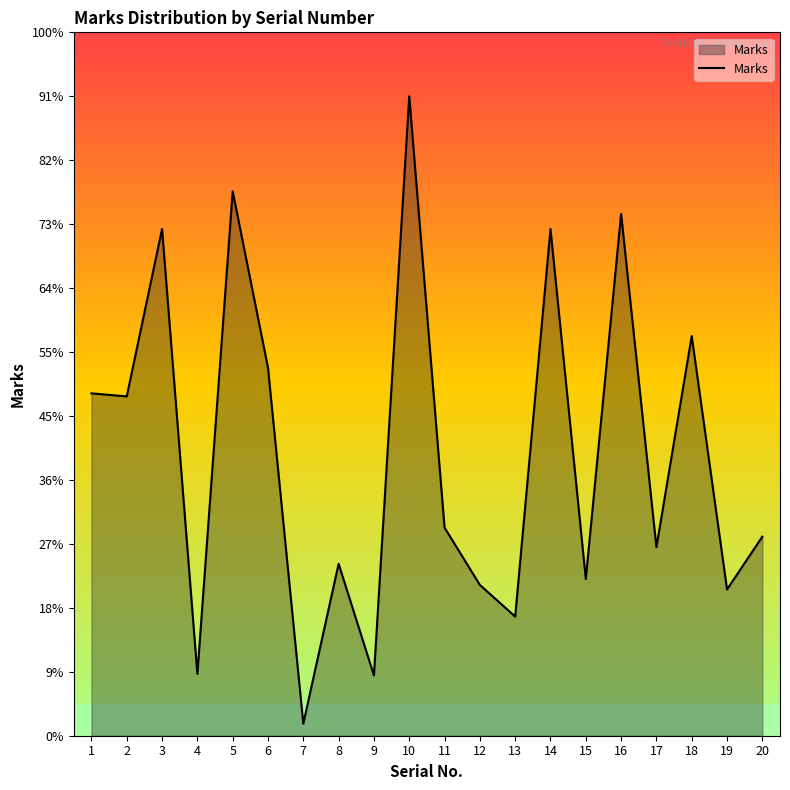

True or false: the data shows 274 at 10.

False